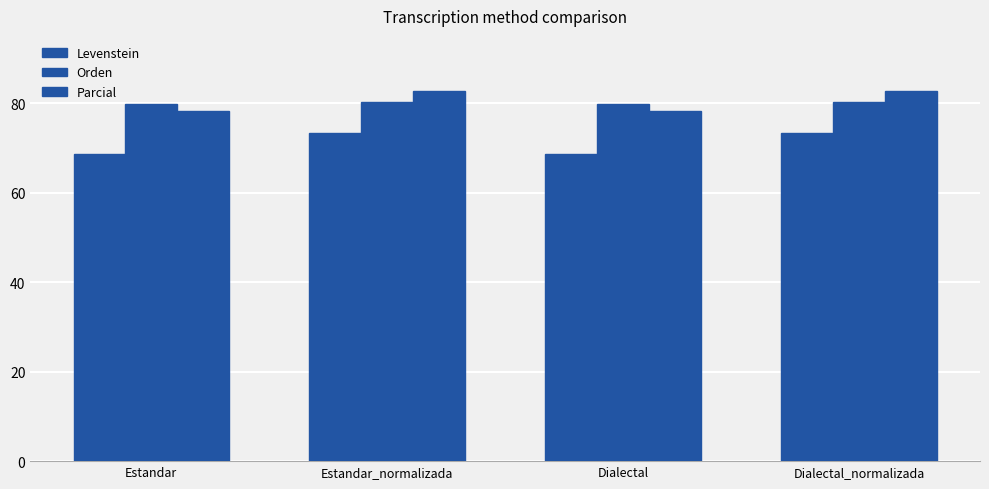

Which series has the largest total across all categories?

Parcial